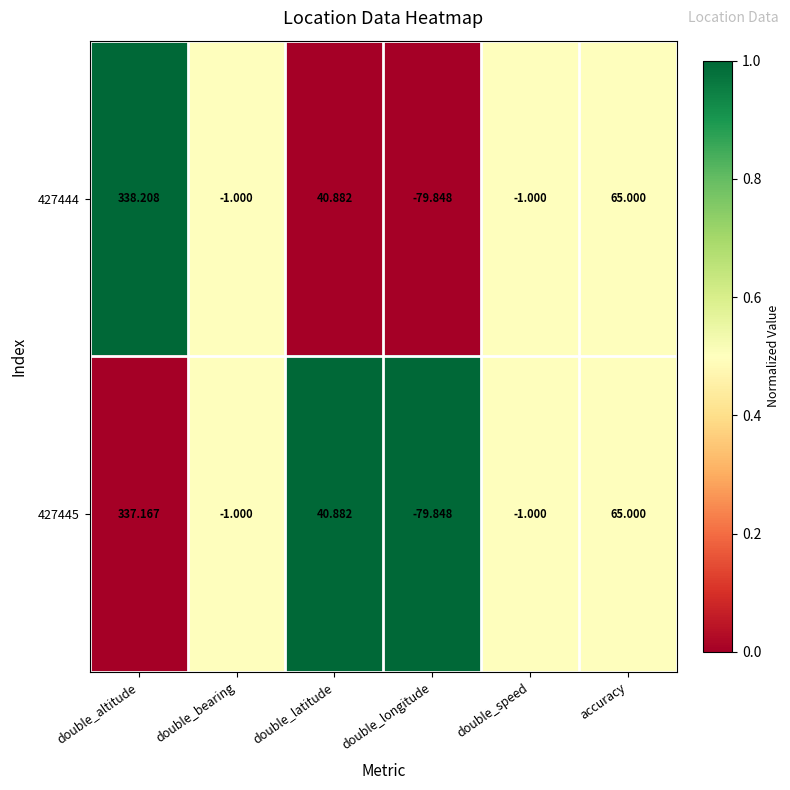

Count the number of categories in the chart.

6